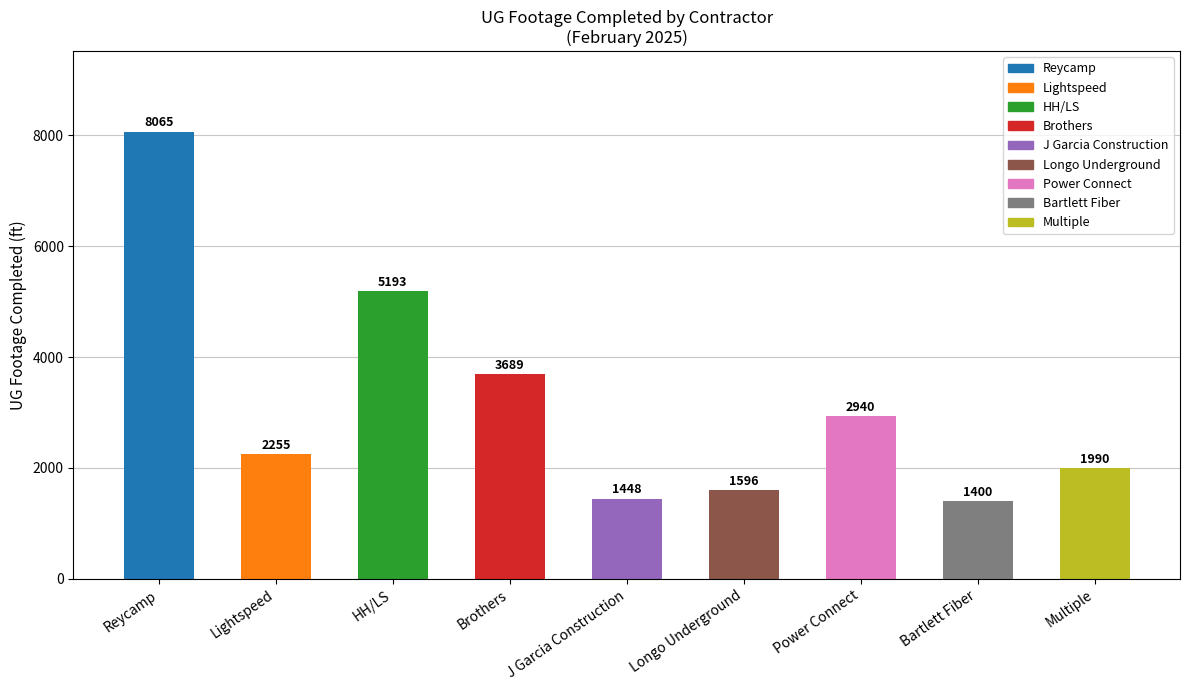

At which category does the chart reach its peak across all series?

Reycamp